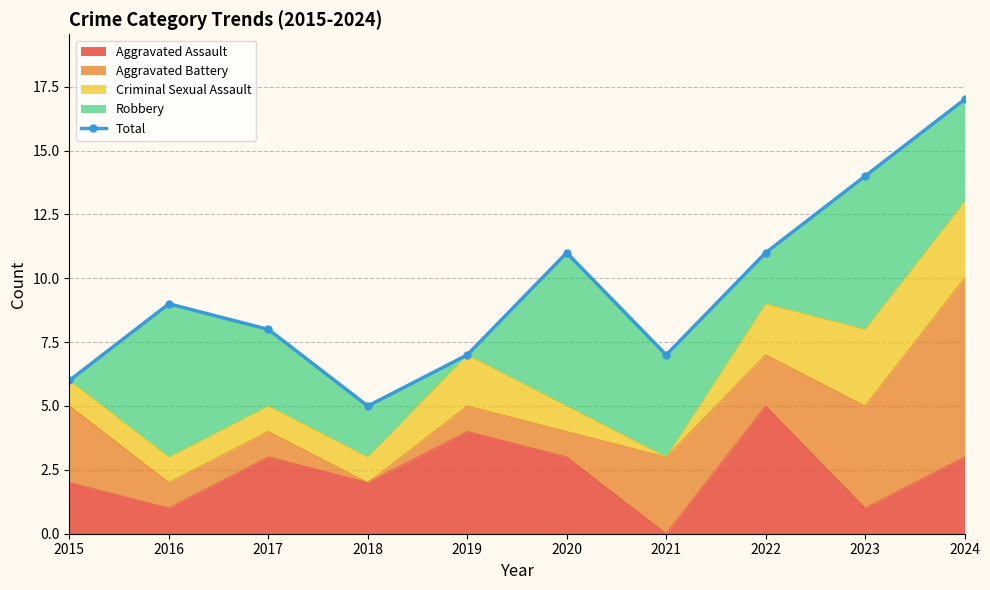

What is the minimum value shown in the chart?

5